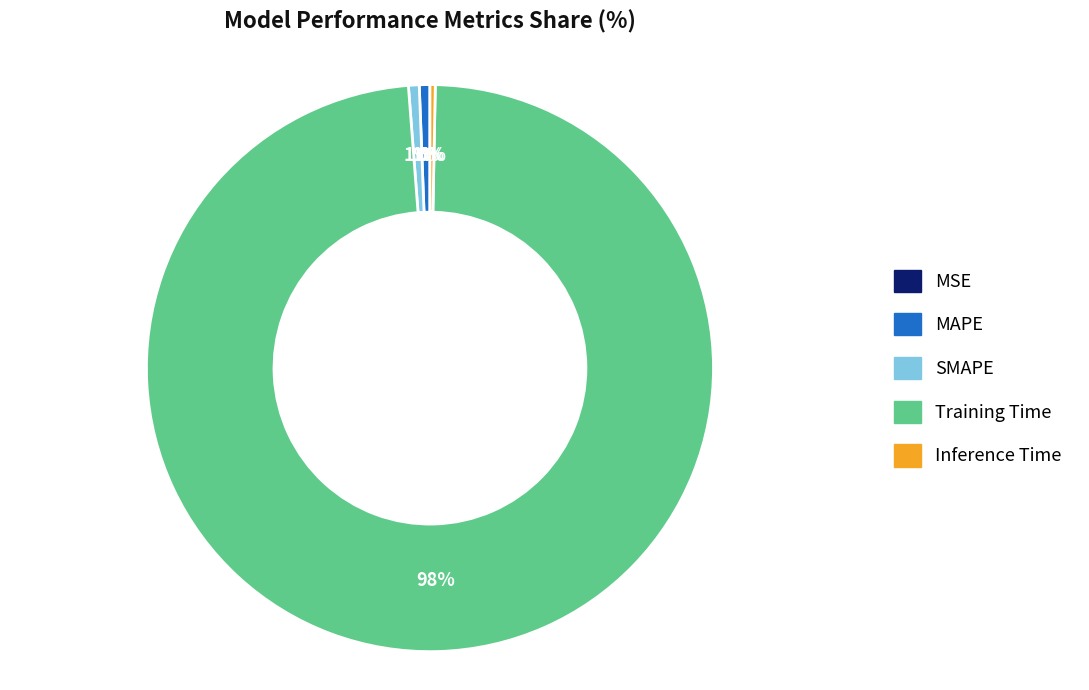

Does any single category account for the majority?

Yes